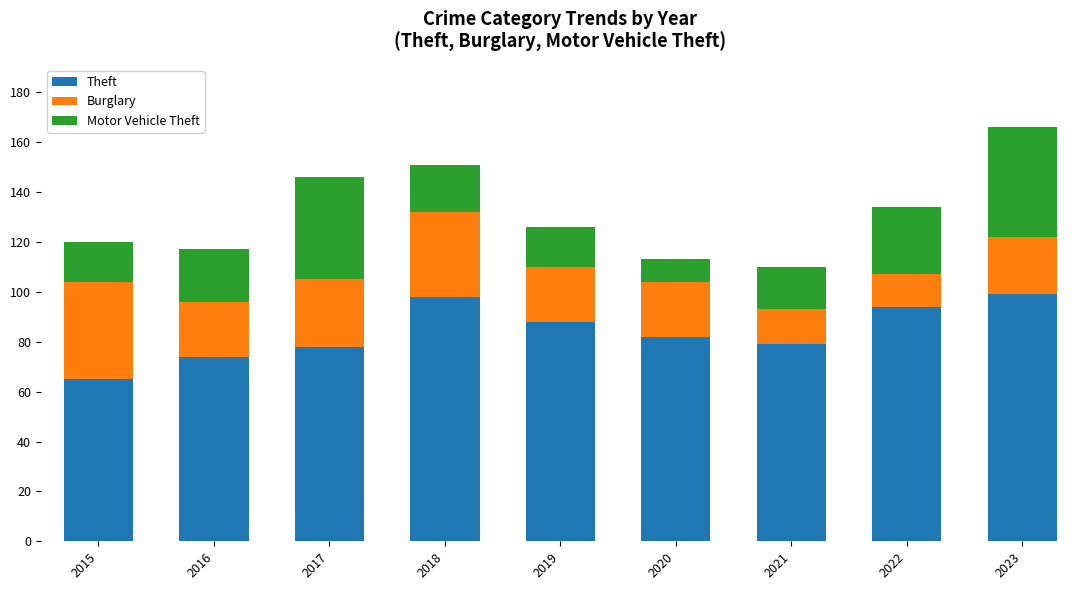

At which category is the sum across all series the highest?

2023